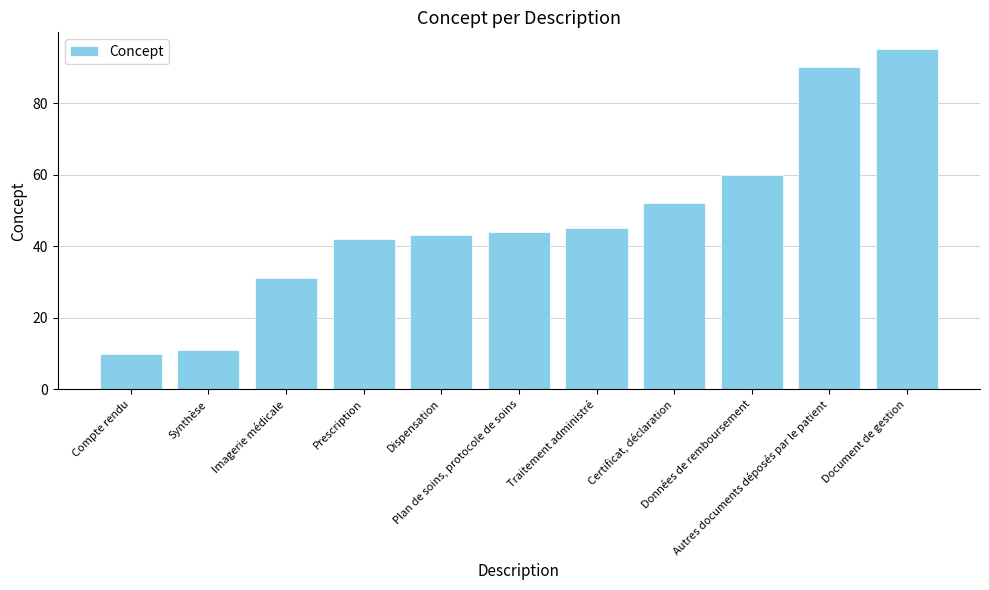

What is the smallest value displayed?

10